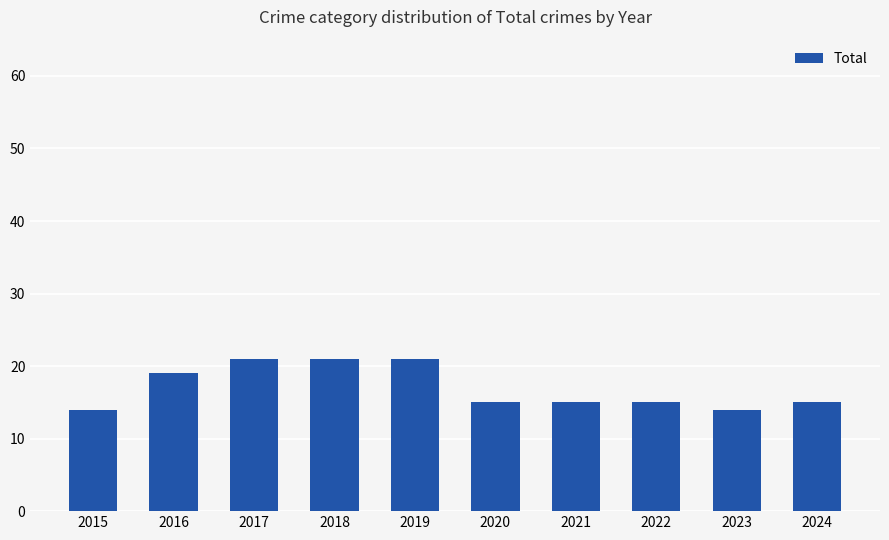

What is the difference between the maximum and minimum values?

7